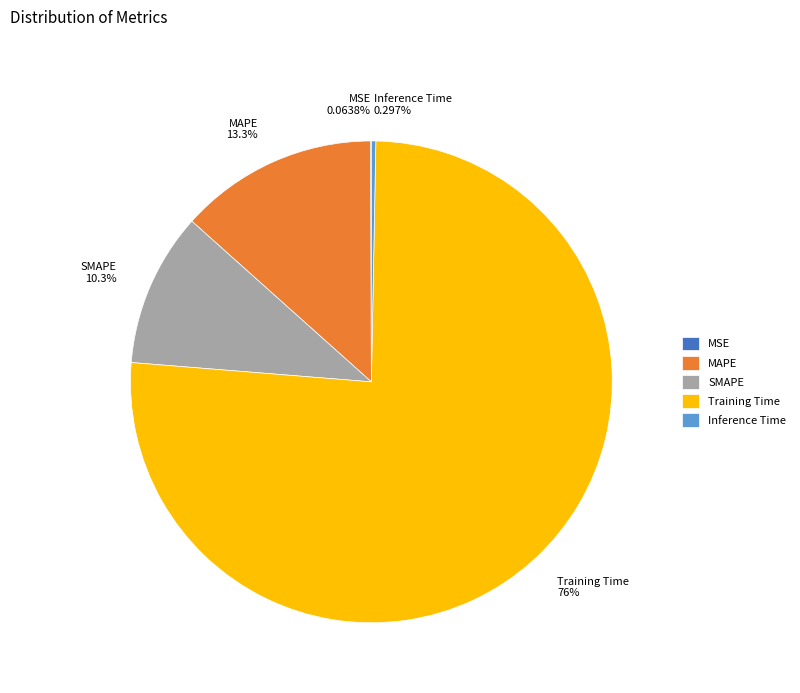

Combined, do Training Time 76% and MAPE 13.3% account for over 50%?

Yes